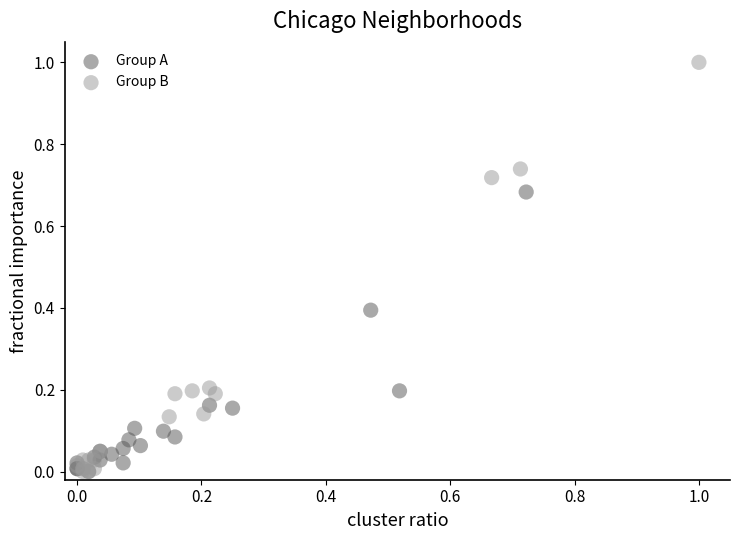

Which series has the widest spread of Y values?

Group B